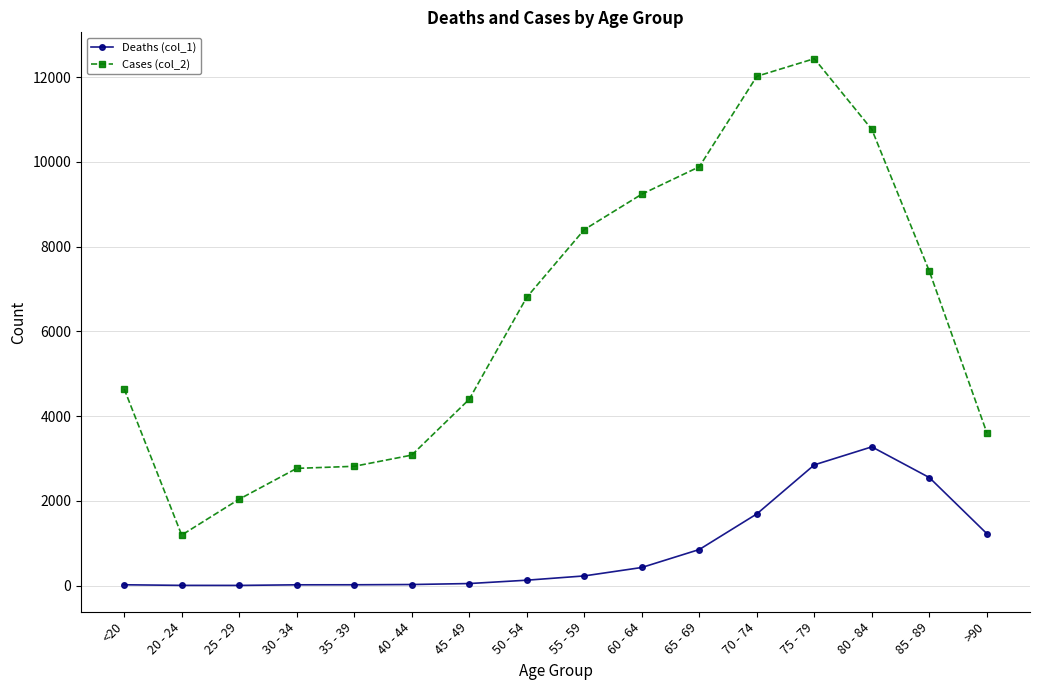

At which label does Cases (col_2) reach its peak?

75 - 79